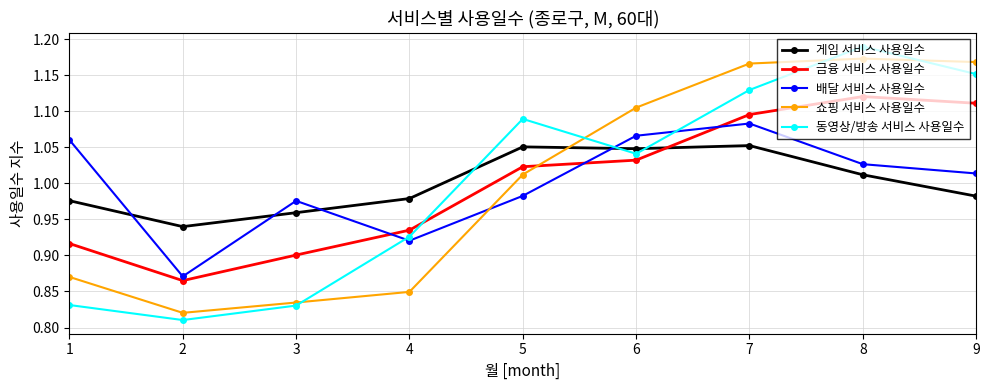

The value of 쇼핑 서비스 사용일수 at 9 is 1.7. True or false?

False